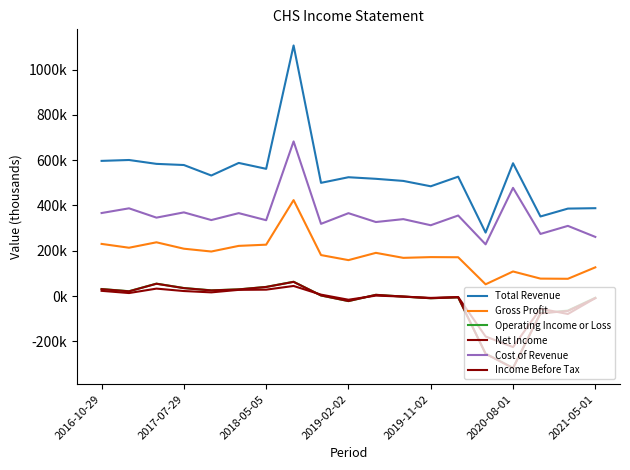

Is this an area chart (filled region under the line)?

No